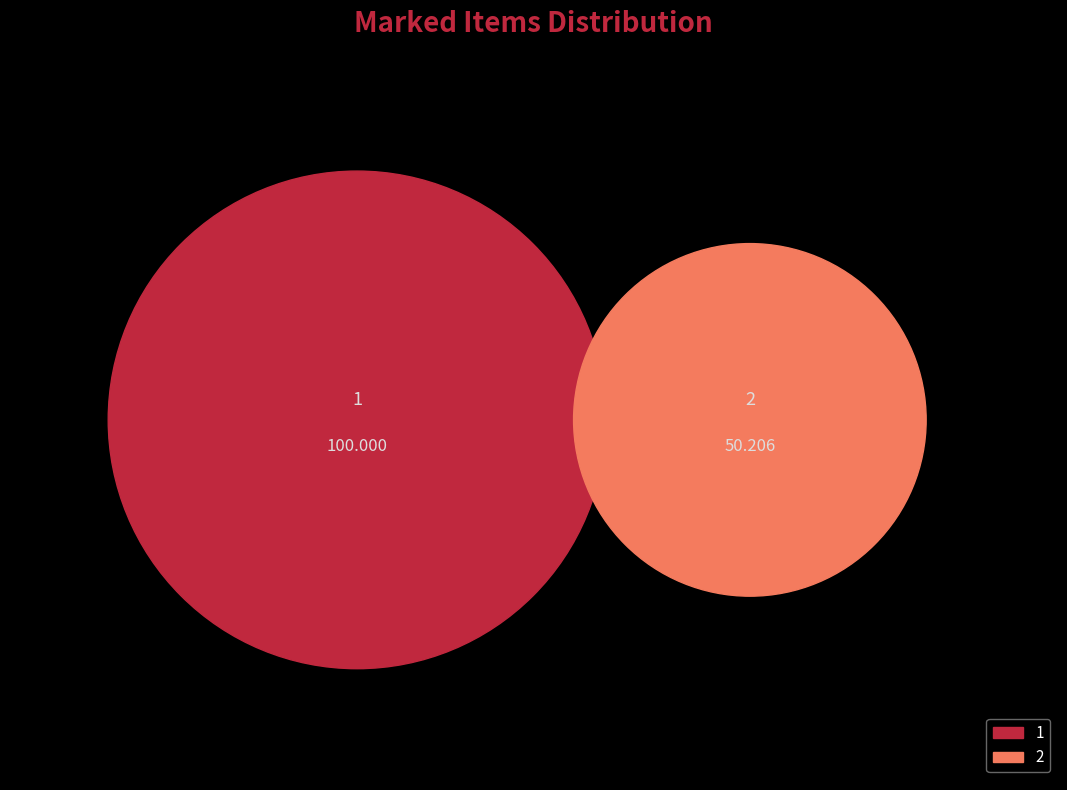

What is the change in value from 1 to 2?

-49.8